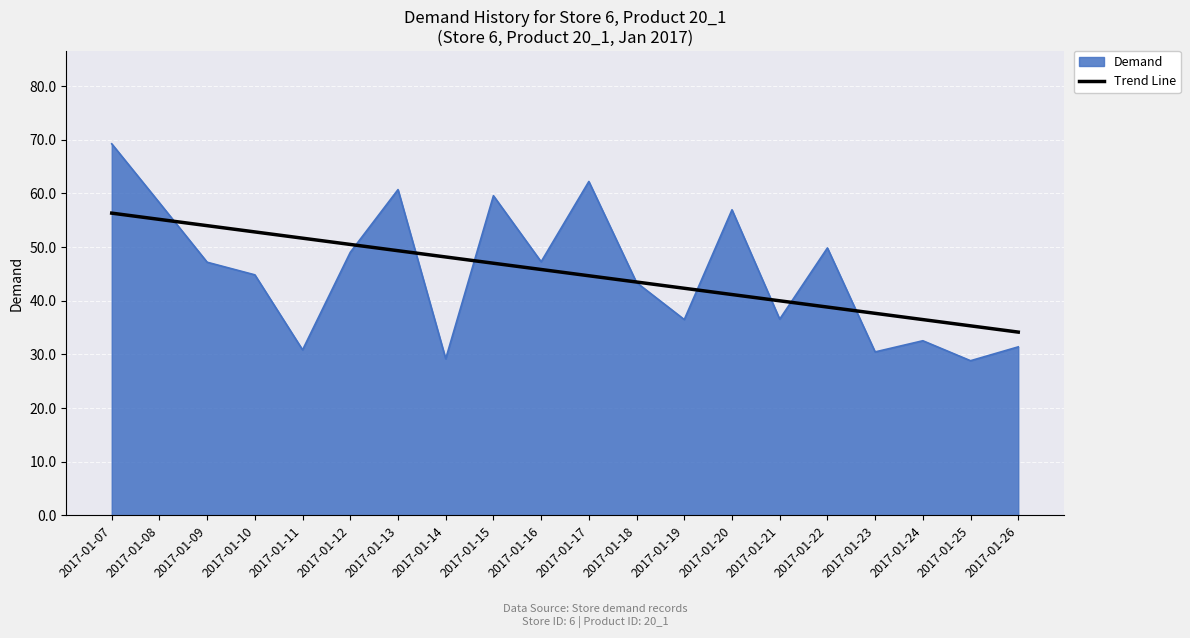

Is the value of Demand at 2017-01-11 greater than the value of Trend Line at 2017-01-22?

No